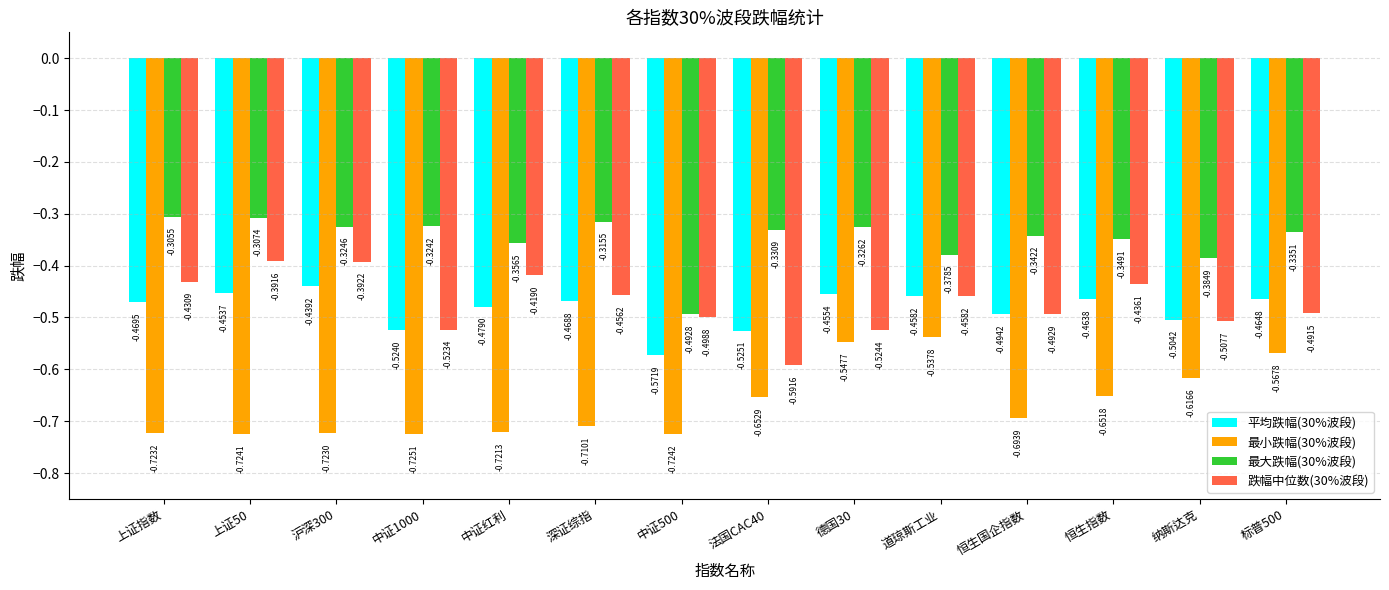

List the labels in order of 平均跌幅(30%波段) value, smallest first.

中证500, 法国CAC40, 中证1000, 纳斯达克, 恒生国企指数, 中证红利, 上证指数, 深证综指, 标普500, 恒生指数, 道琼斯工业, 德国30, 上证50, 沪深300